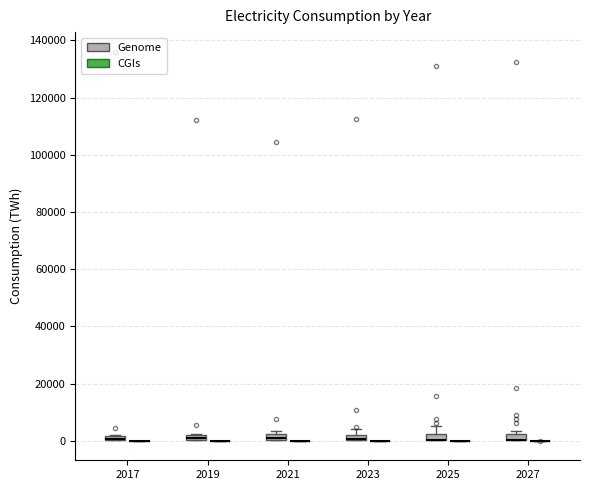

Where is the lower edge of the box for 2017 (Genome) on the y-axis? The values are not printed on the chart, so give them approximately, as read against the axis.

0